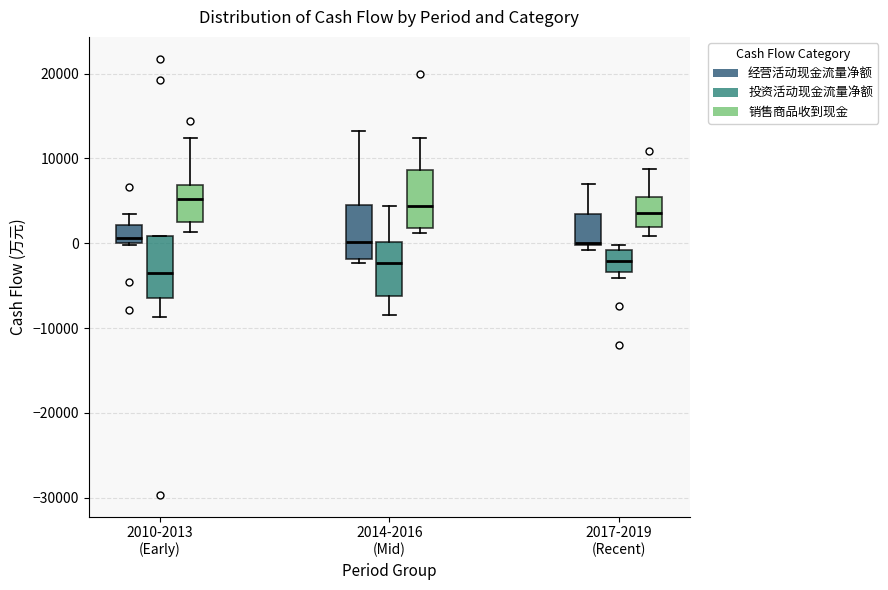

Reading left to right, read every box against the y-axis: the position of its median line, the range the box covers, and the ends of its whiskers. The values are not printed on the chart, so give them approximately, as read against the axis.

2010-2013 (Early) (经营活动现金流量净额): median 1000, box 0 to 2000, whiskers 0 to 3000
2010-2013 (Early) (投资活动现金流量净额): median -3000, box -6000 to 1000, whiskers -9000 to 1000
2010-2013 (Early) (销售商品收到现金): median 5000, box 2000 to 7000, whiskers 1000 to 12000
2014-2016 (Mid) (经营活动现金流量净额): median 0, box -2000 to 4000, whiskers -2000 (just below the box's lower edge) to 13000
2014-2016 (Mid) (投资活动现金流量净额): median -2000, box -6000 to 0, whiskers -8000 to 4000
2014-2016 (Mid) (销售商品收到现金): median 4000, box 2000 to 9000, whiskers 1000 to 12000
2017-2019 (Recent) (经营活动现金流量净额): median 0, box 0 to 3000, whiskers -1000 to 7000
2017-2019 (Recent) (投资活动现金流量净额): median -2000, box -3000 to -1000, whiskers -4000 to 0
2017-2019 (Recent) (销售商品收到现金): median 4000, box 2000 to 5000, whiskers 1000 to 9000